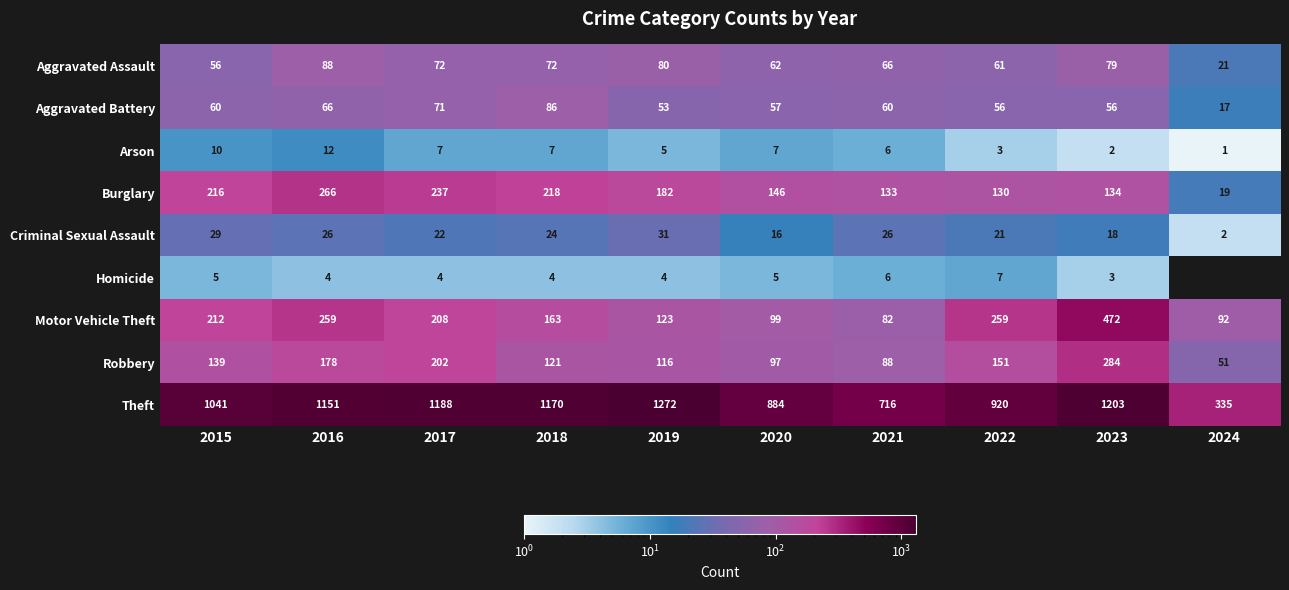

What is the highest value of the Motor Vehicle Theft series?

472